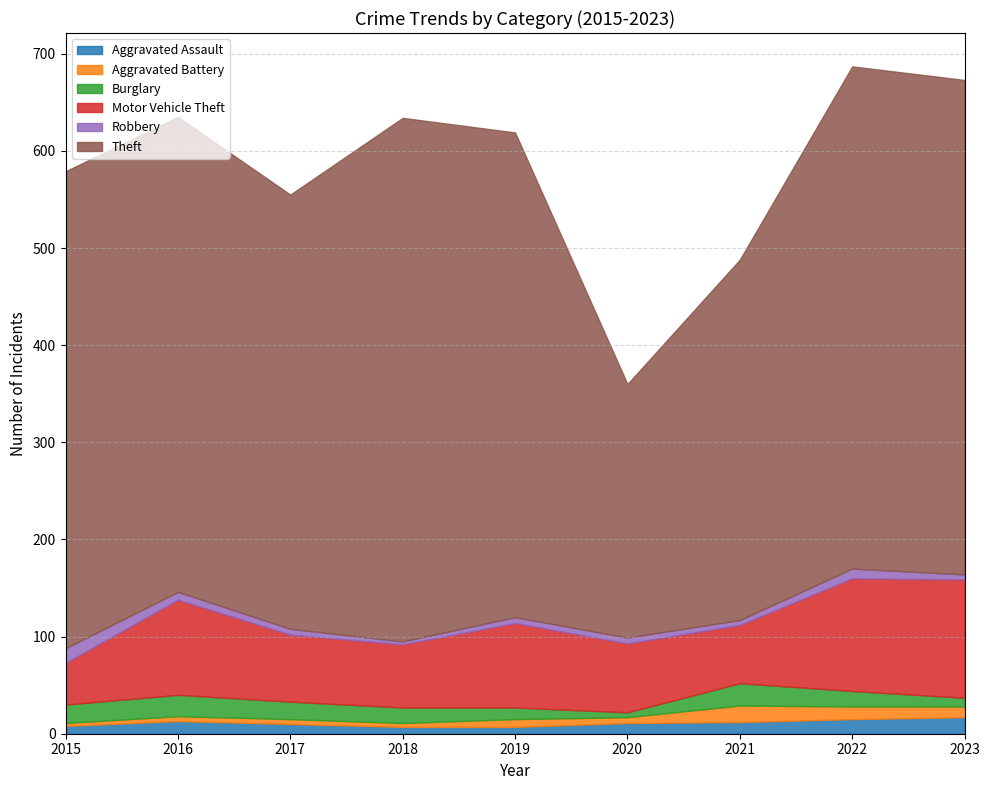

In Motor Vehicle Theft, how many points are lower than both neighbors (excluding endpoints)?

2